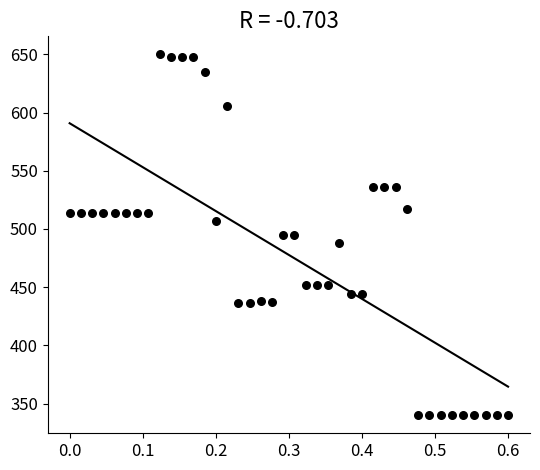

What is the range of Y values (max minus min)?

310